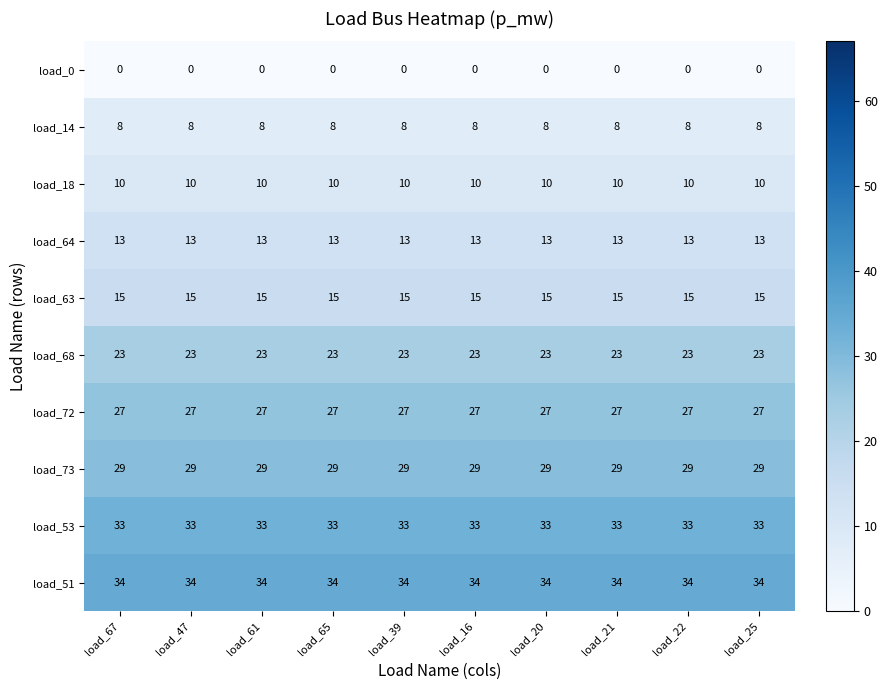

Which series has the largest total across all categories?

load_51